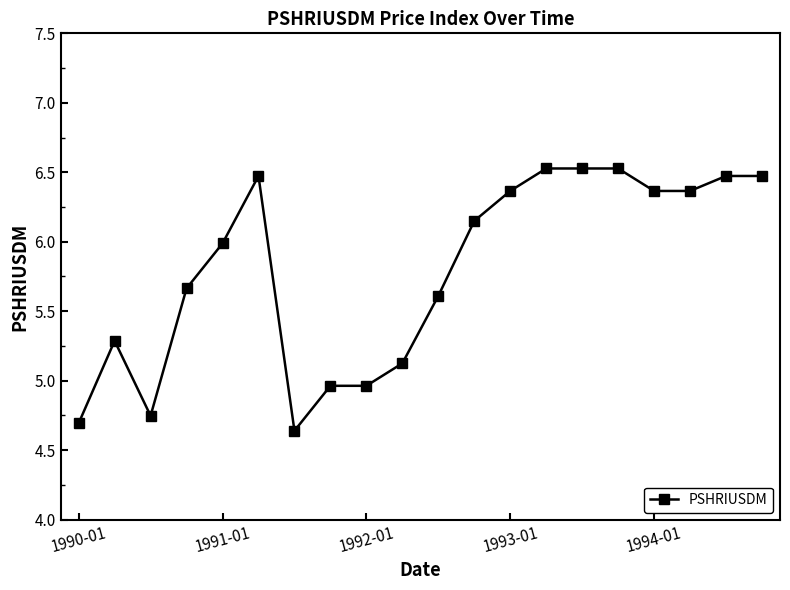

What is the greatest value displayed?

6.5